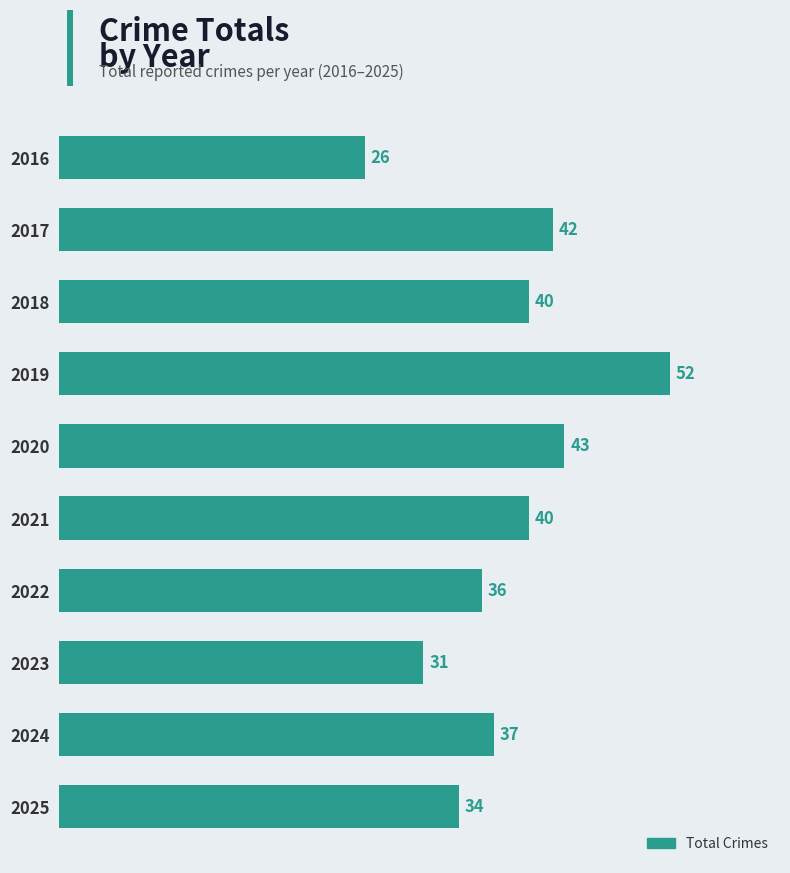

What is the sum of all values?

381